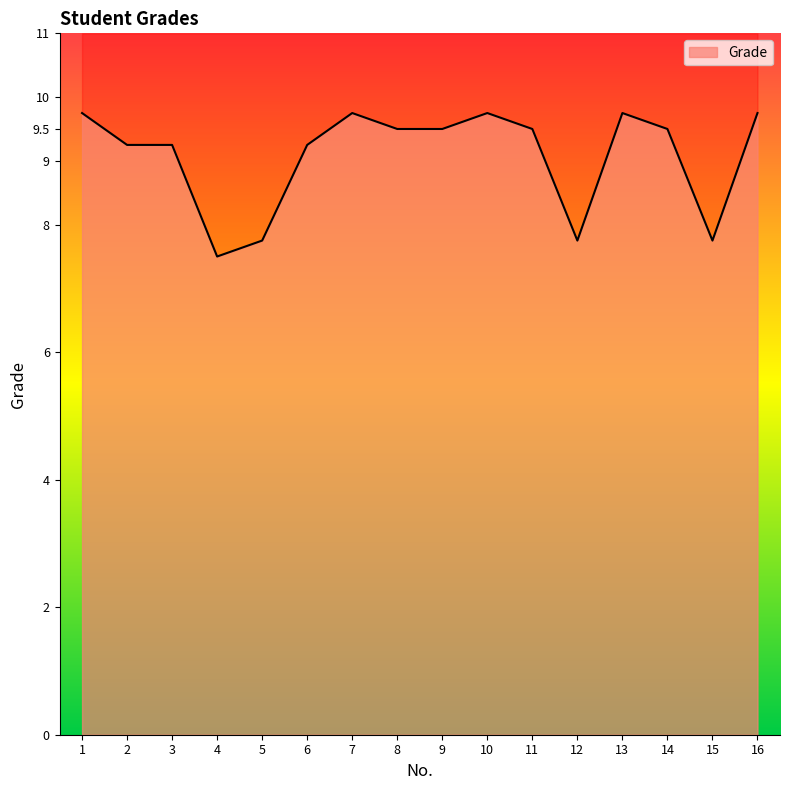

What is the smallest value displayed?

7.5